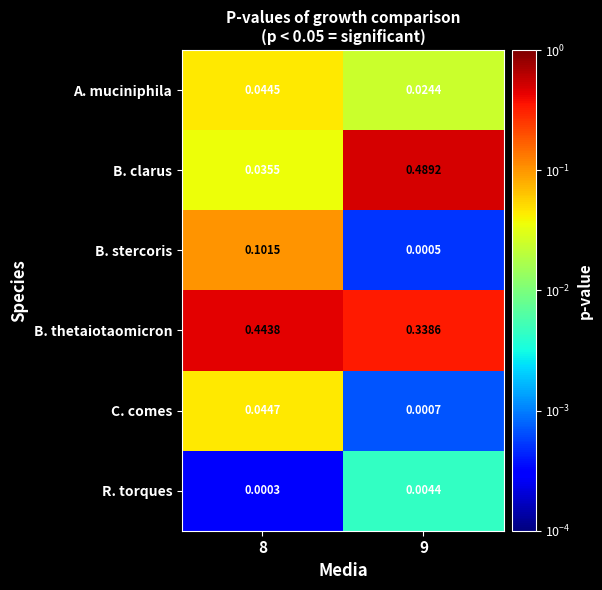

Which series changed the most between 8 and 9?

B. clarus